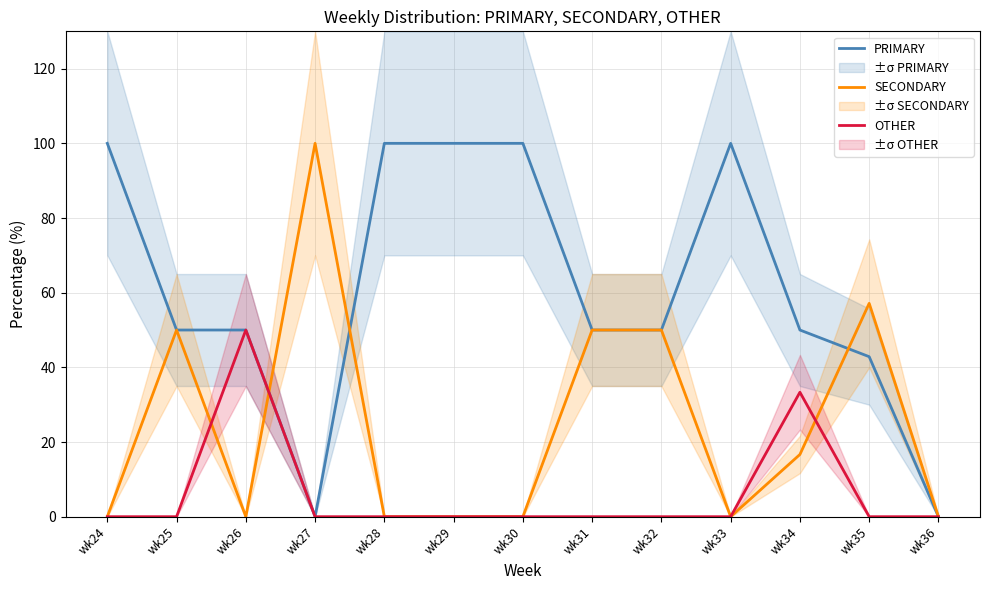

Which has a higher value, wk36 or wk26?

wk26